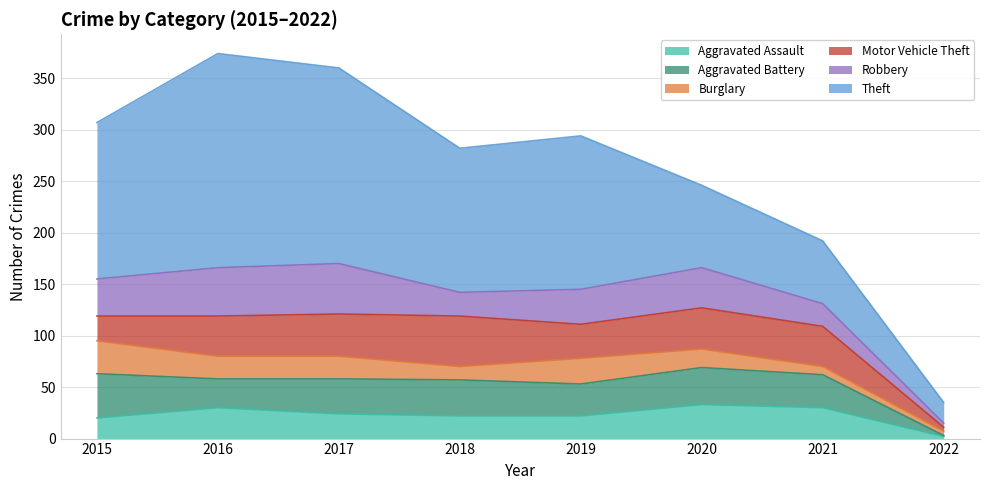

What are all the series names shown in the legend?

Aggravated Assault, Aggravated Battery, Burglary, Motor Vehicle Theft, Robbery, Theft